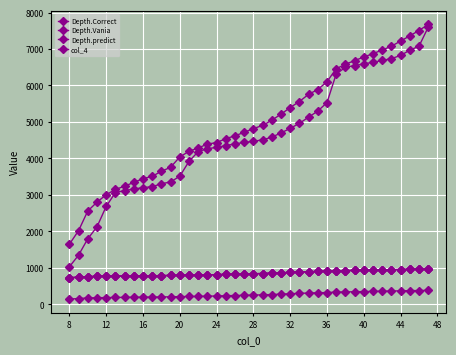

How many distinct data groups are displayed?

4